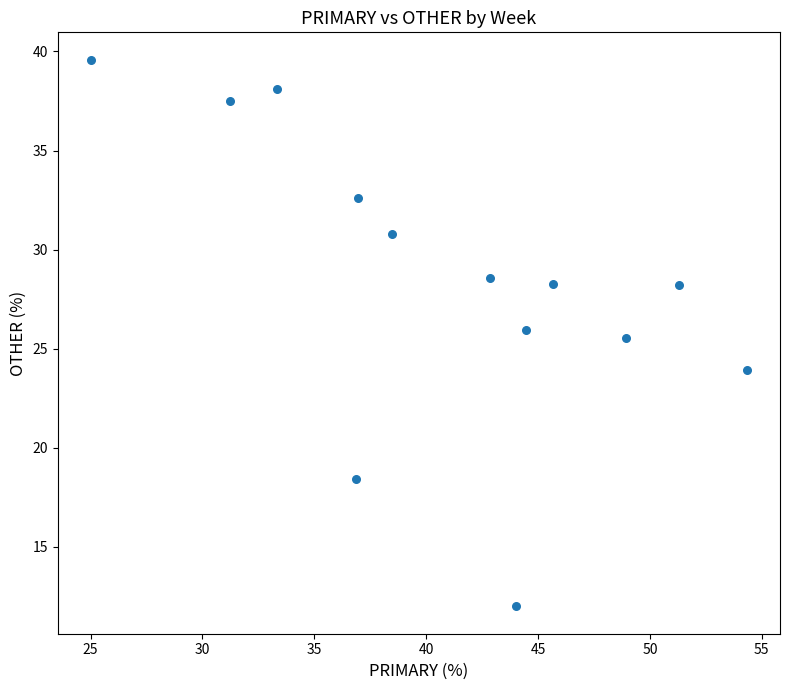

What Y value in the scatter plot is closest to 25?

25.5